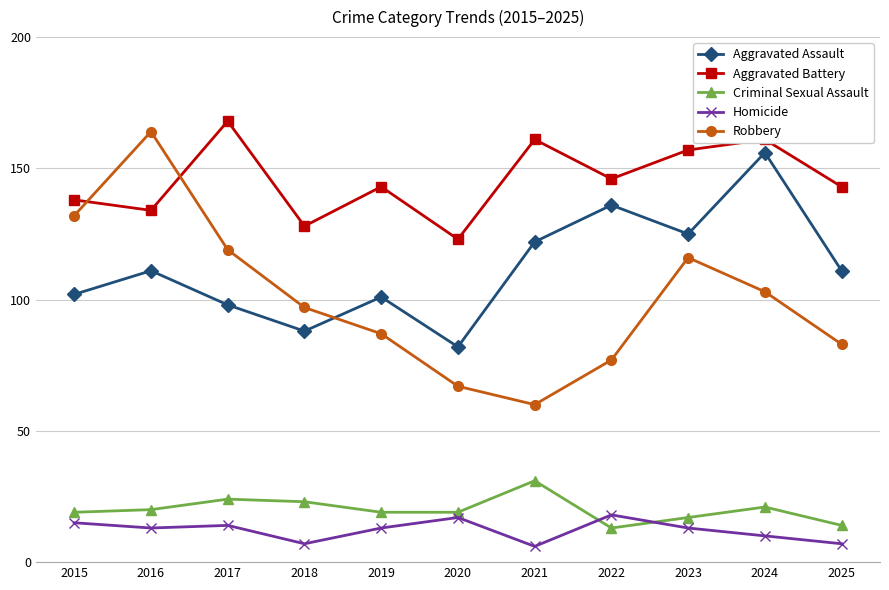

Where is the first local minimum for Robbery?

2021